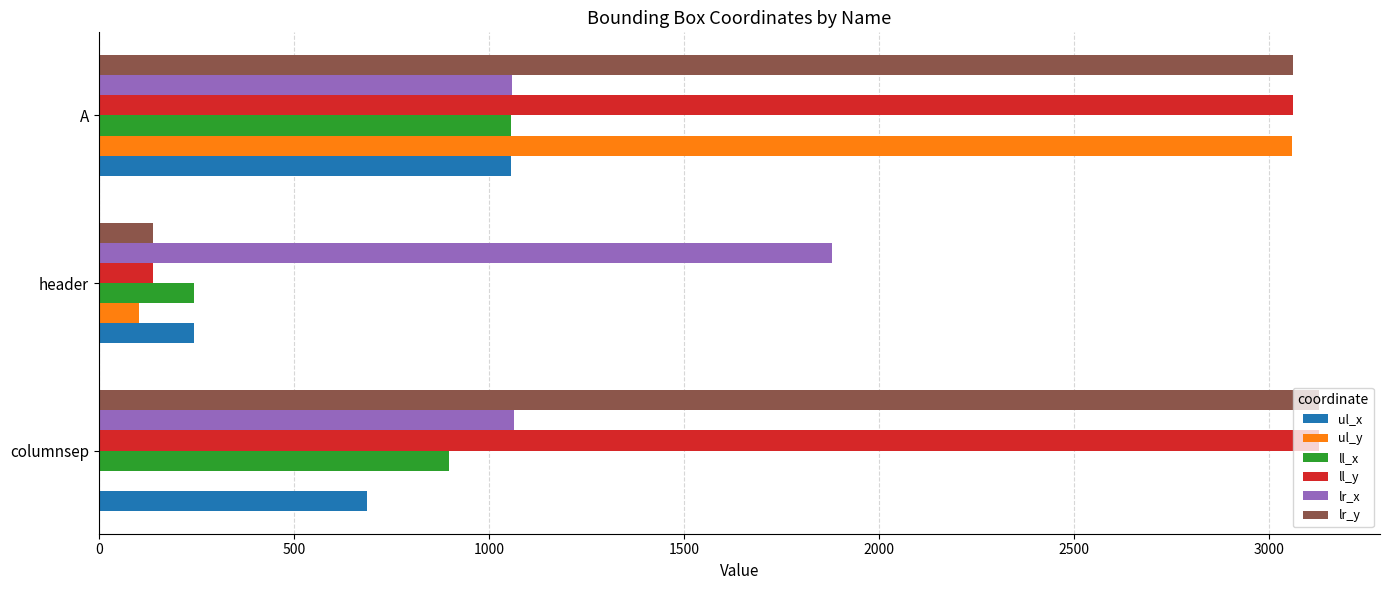

What is the sum of all ll_y values?

6327